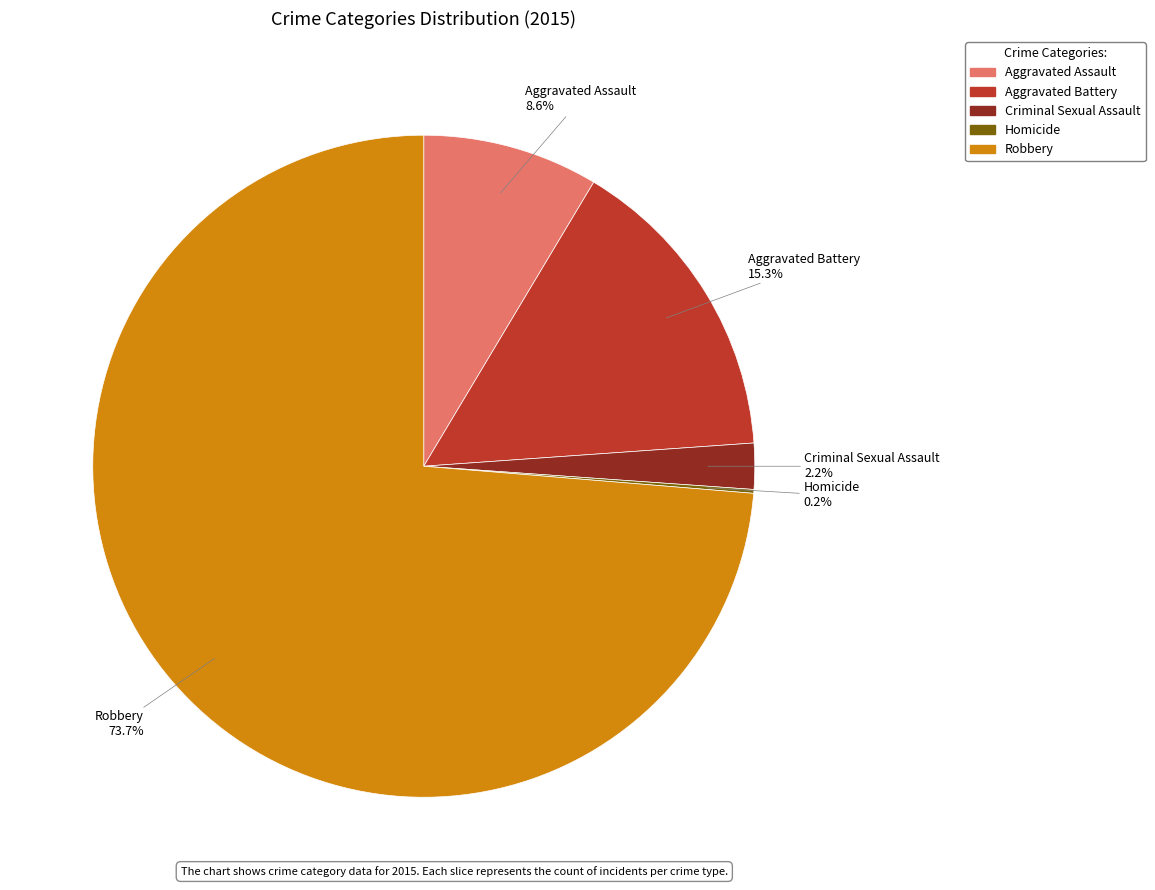

How much of the chart is everything except Robbery?

26.3%